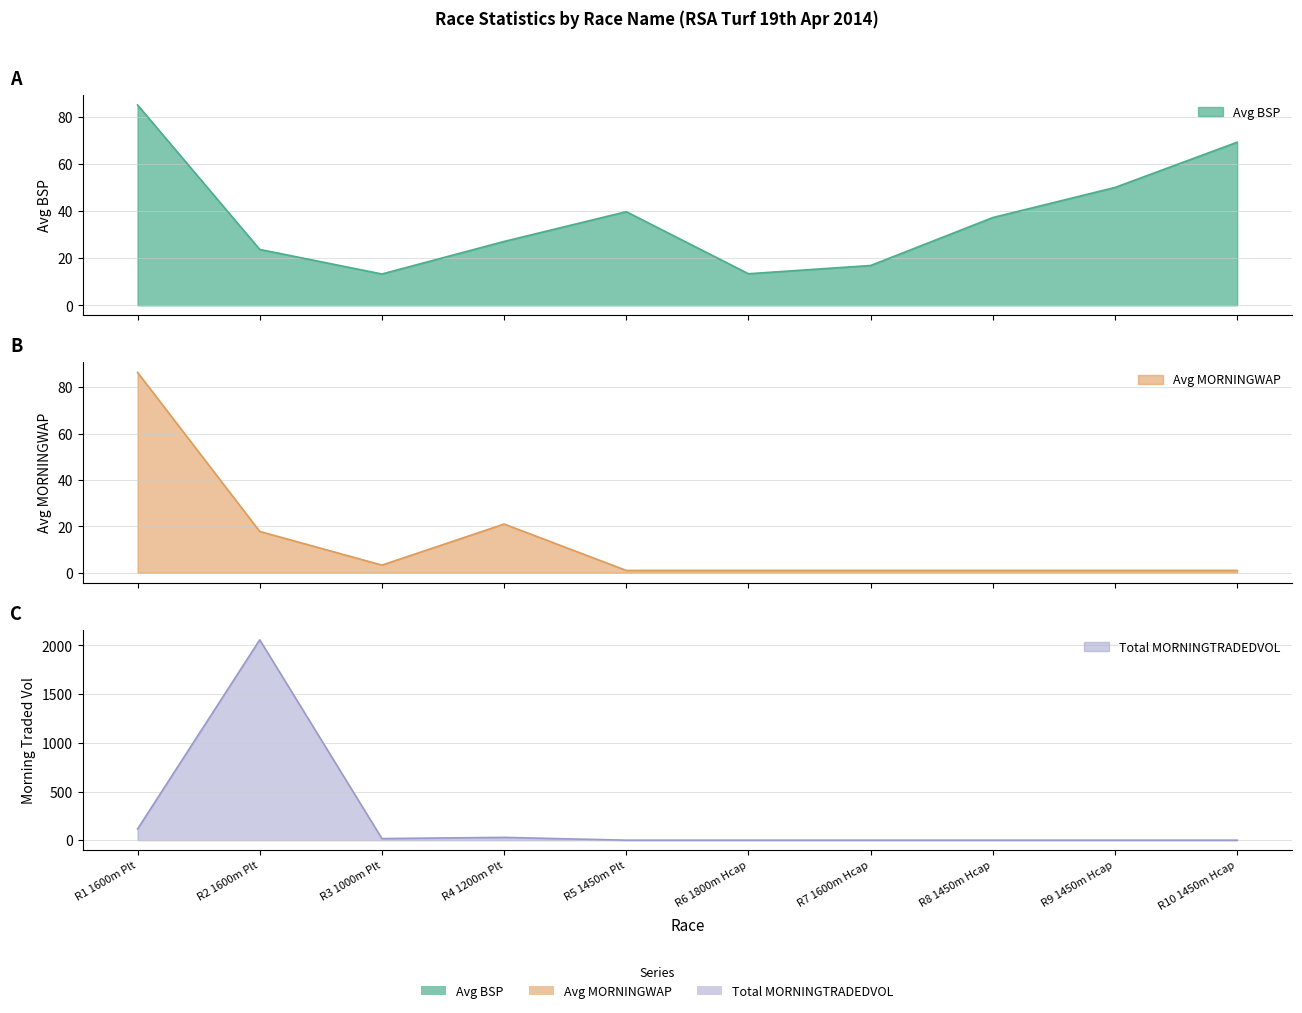

Reading left to right, transcribe all the data shown in this chart.

Avg BSP: 85.0	23.7	13.3	27.1	39.7	13.4	16.9	37.2	50.0	69.2
Avg MORNINGWAP: 86.4	17.8	3.3	21.0	1.0	1.0	1.0	1.0	1.0	1.0
Total MORNINGTRADEDVOL: 115.3	2058.3	16.4	28.7	0.0	0.0	0.0	0.0	0.0	0.0